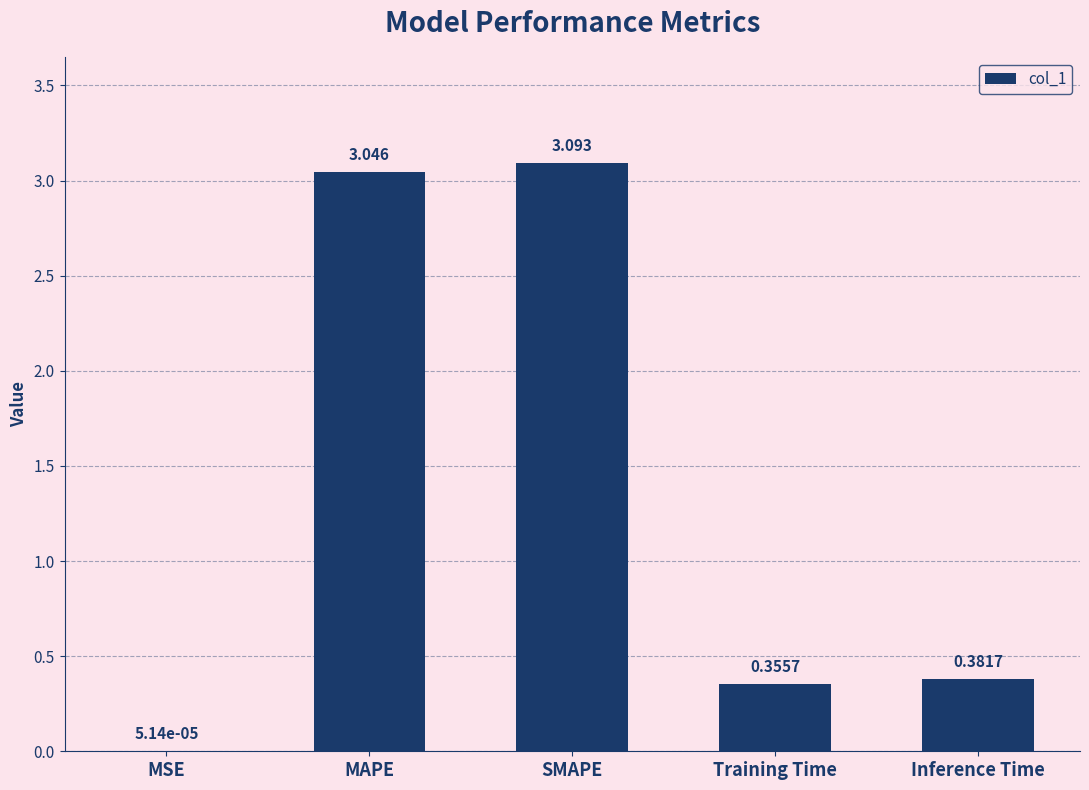

Which has a higher value, MSE or Inference Time?

Inference Time